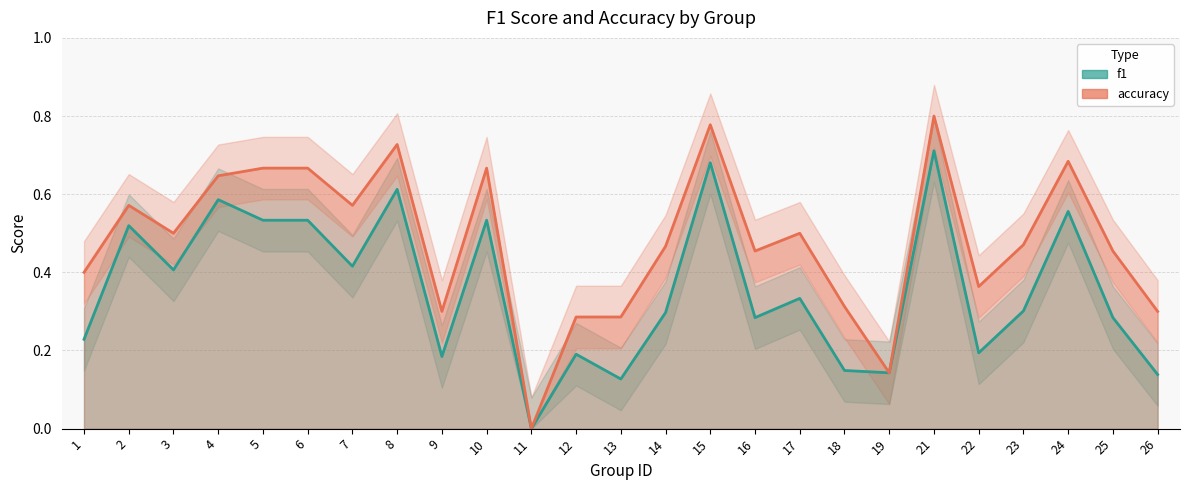

What is the value of the f1 point at the 4th from the left?

0.6